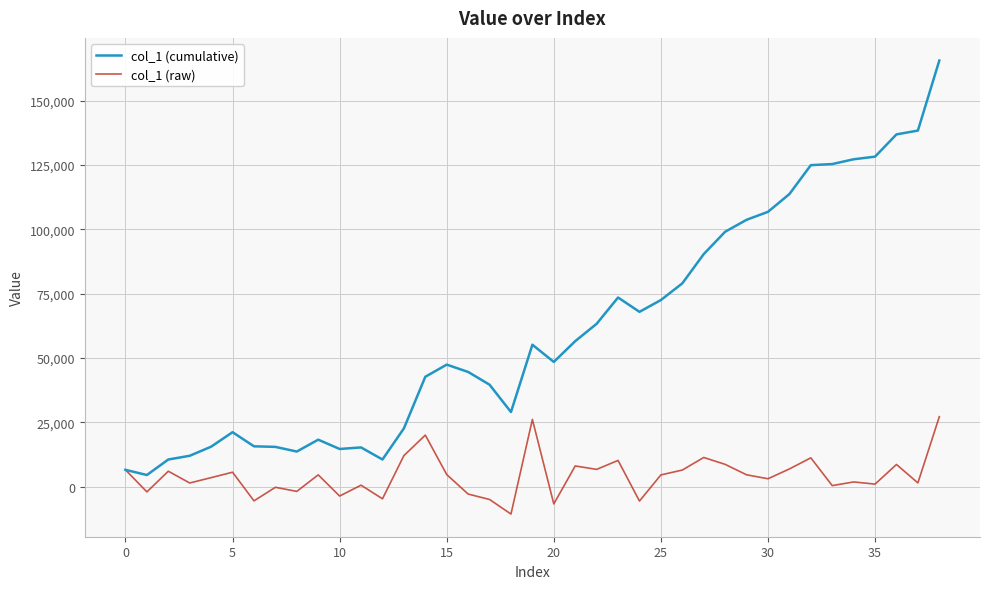

List the series in order of their overall mean, lowest first.

col_1 (raw), col_1 (cumulative)